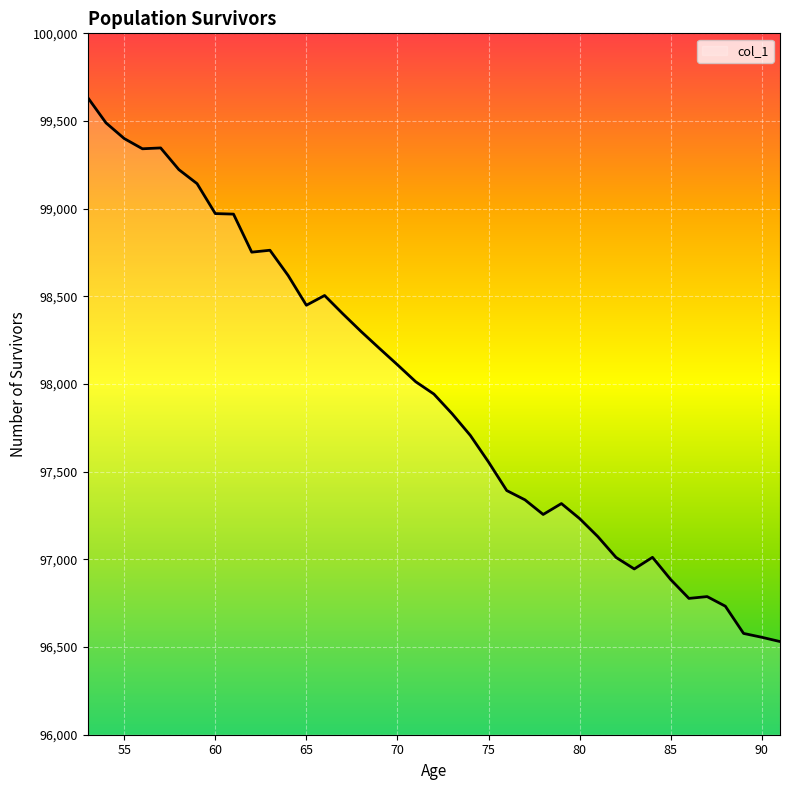

What is the minimum value shown in the chart?

96531.4